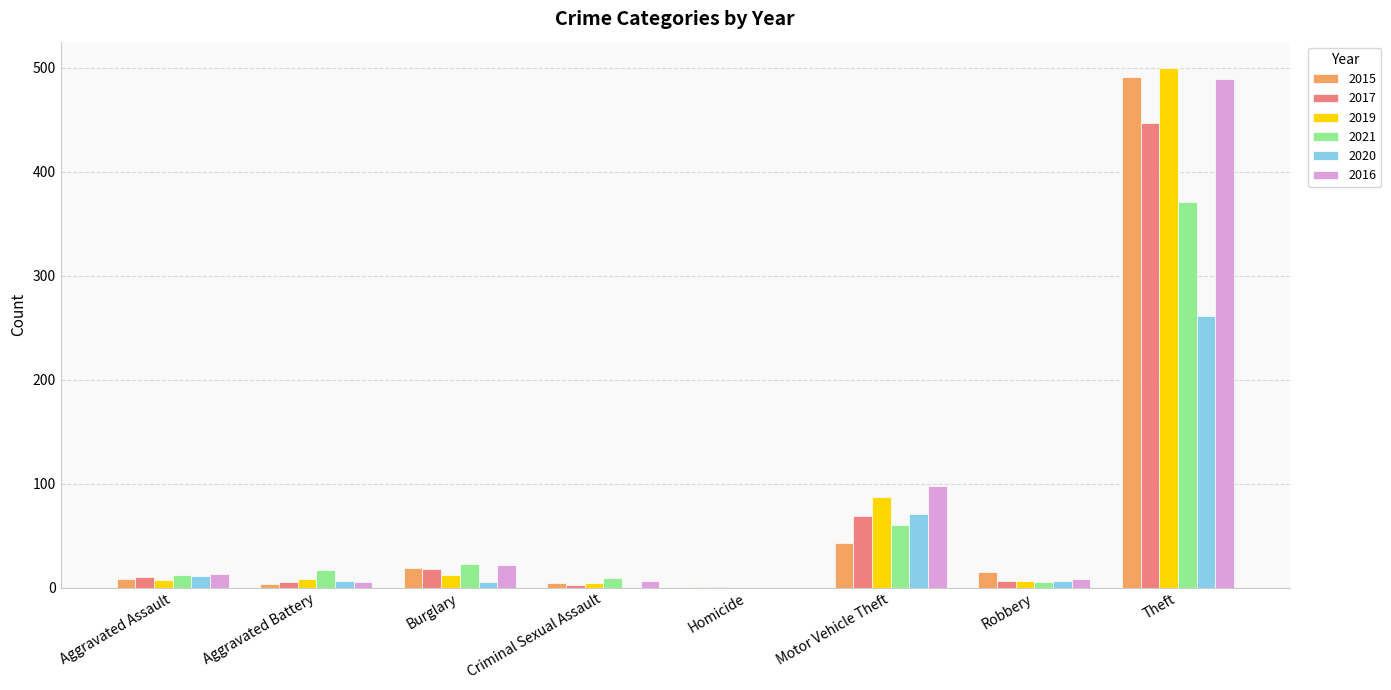

What is the total value across all series at Homicide?

2